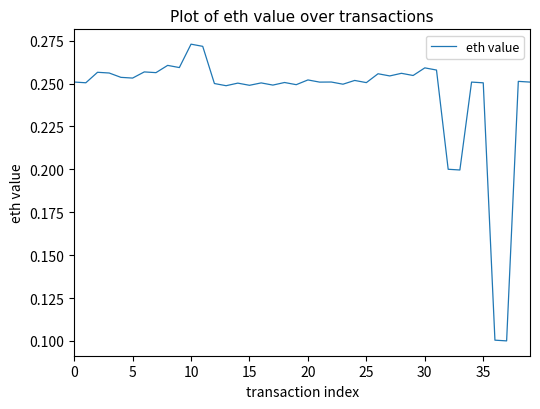

How many interior local peaks (higher than both neighbors) does the data have?

15